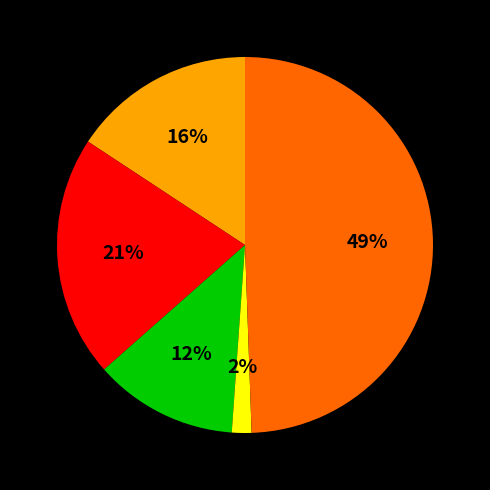

To the nearest percent, what is the average slice percentage?

20%